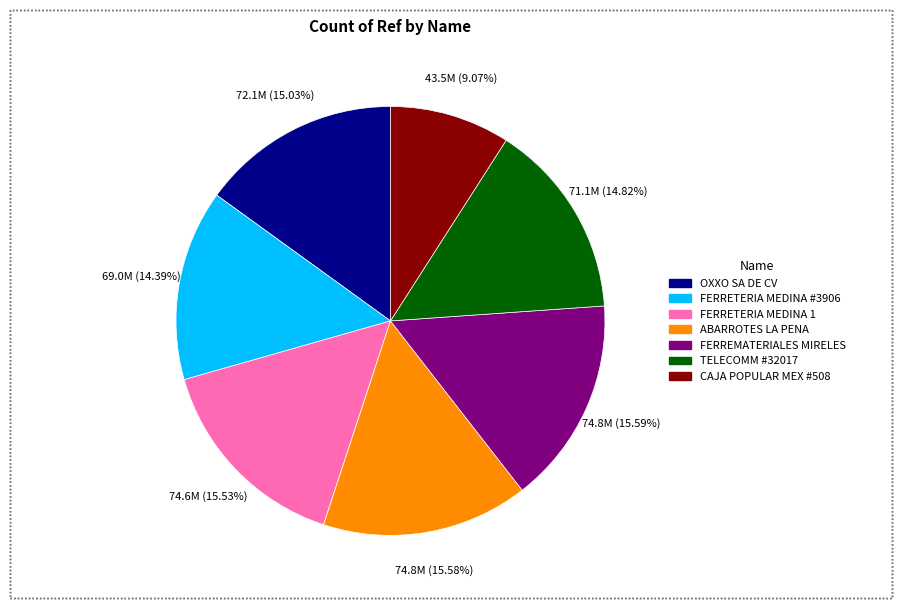

Is there a majority slice in this chart?

No